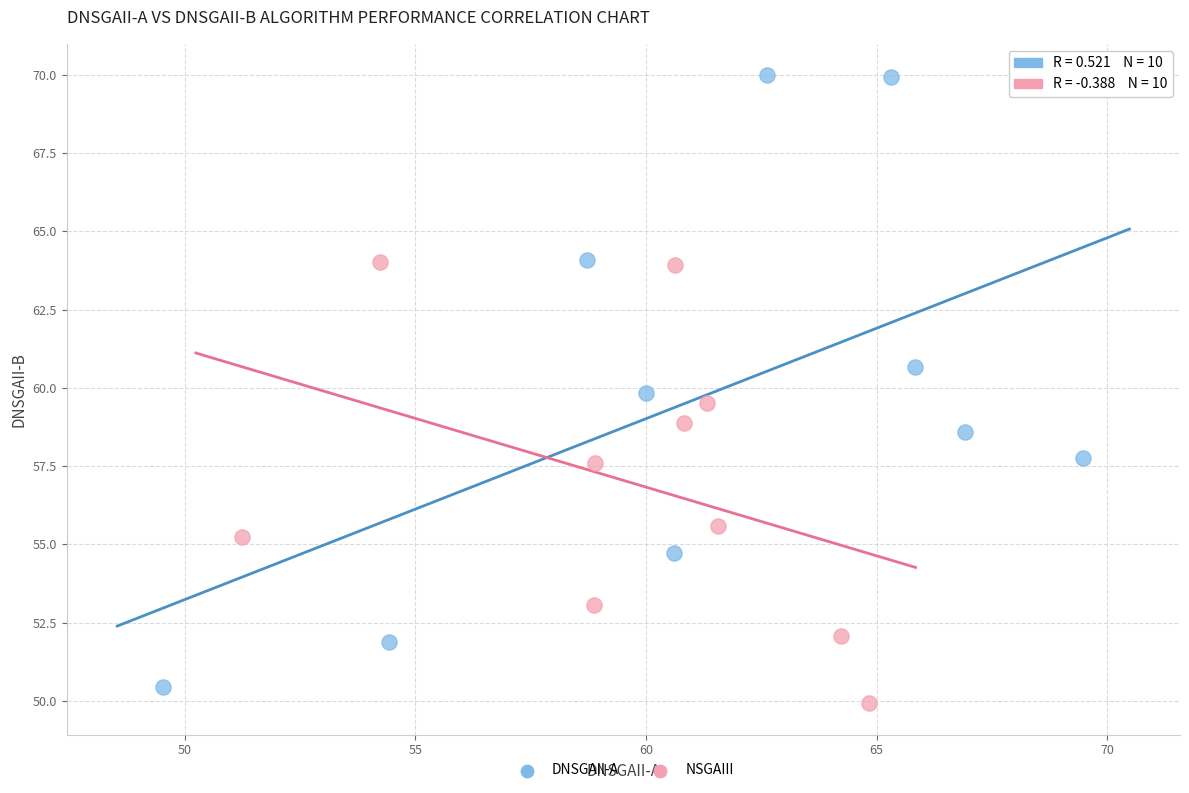

Which series reaches the maximum Y coordinate?

DNSGAII-A